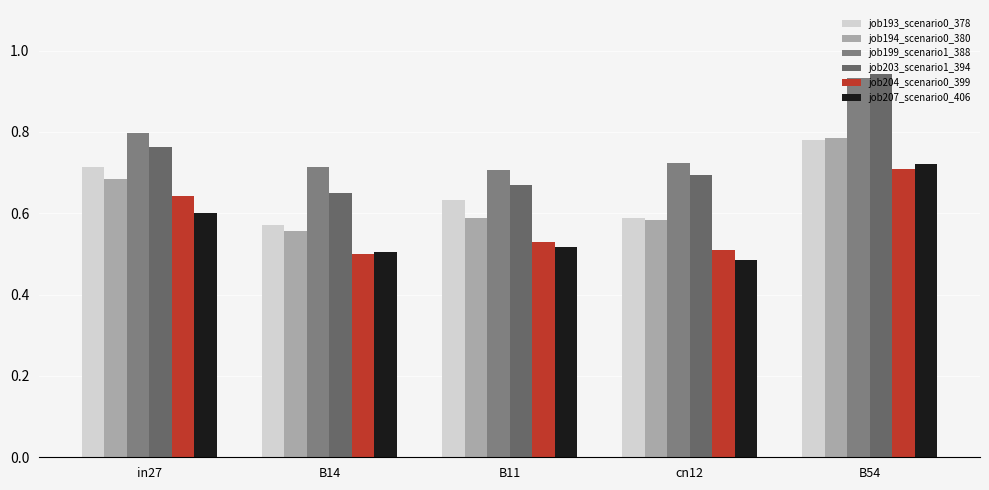

Which series has the largest total across all categories?

job199_scenario1_388